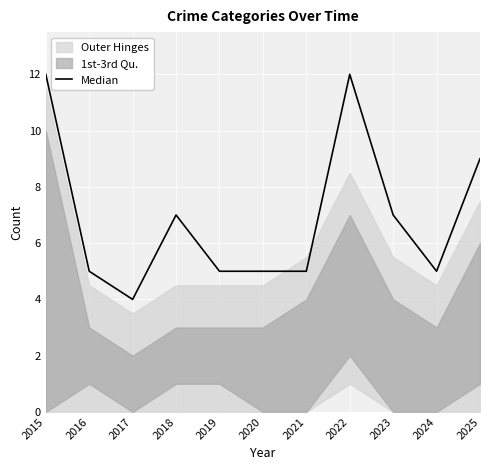

At which category does the chart reach its minimum across all series?

2017